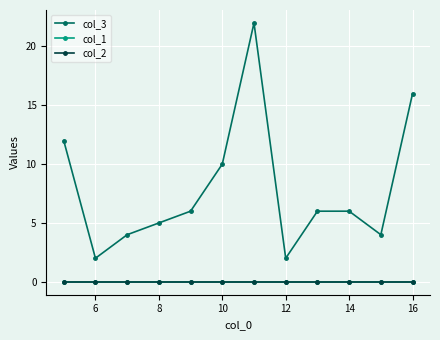

Is this an area chart (filled region under the line)?

No